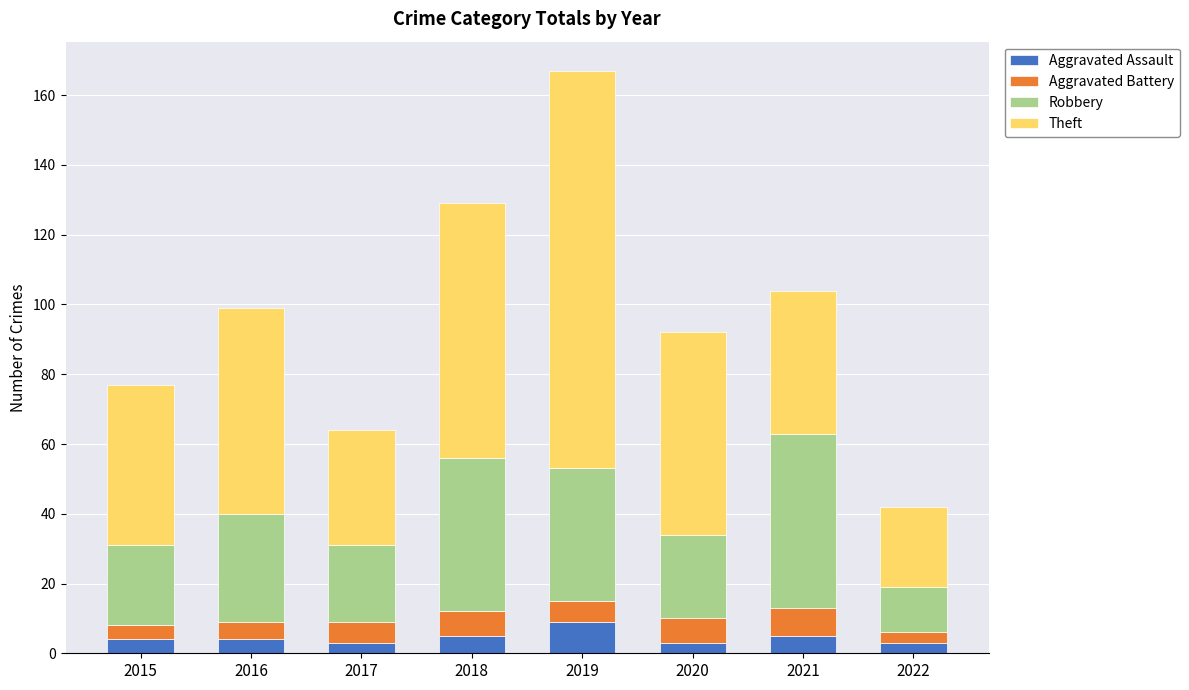

What is the total value across all series at 2021?

104